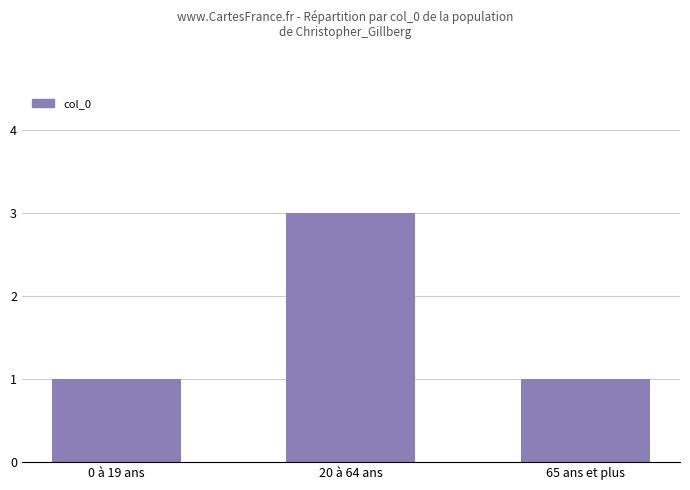

Is it true that the value at 0 à 19 ans is 0?

False